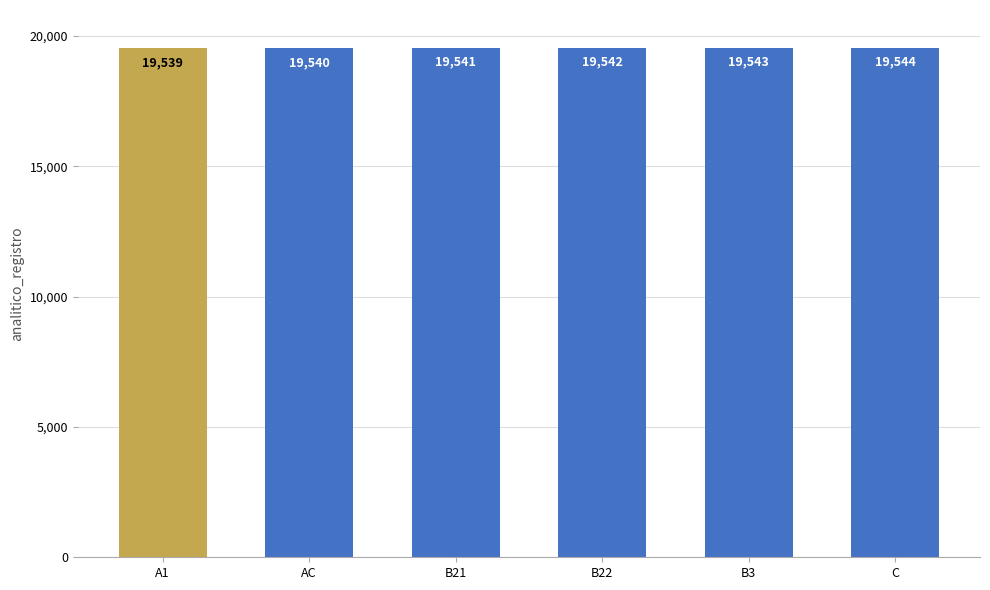

What is the difference between the maximum and minimum values?

5